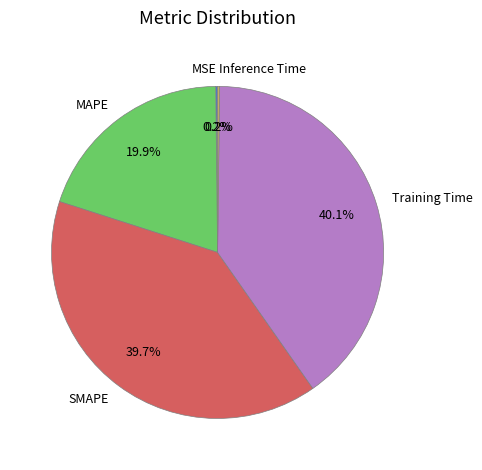

Is there any slice that represents more than half of the pie?

No